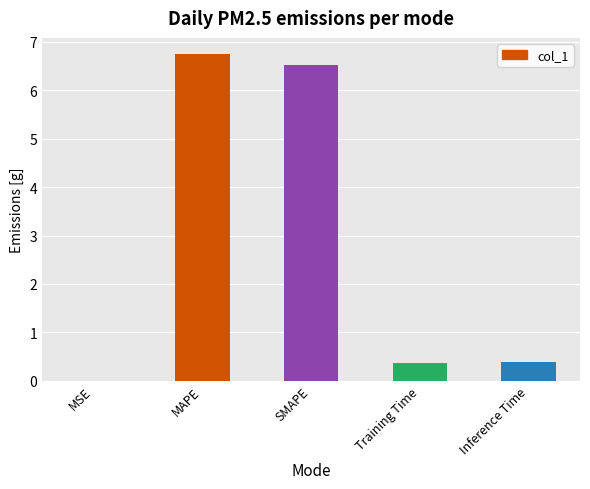

What is the greatest value displayed?

6.7